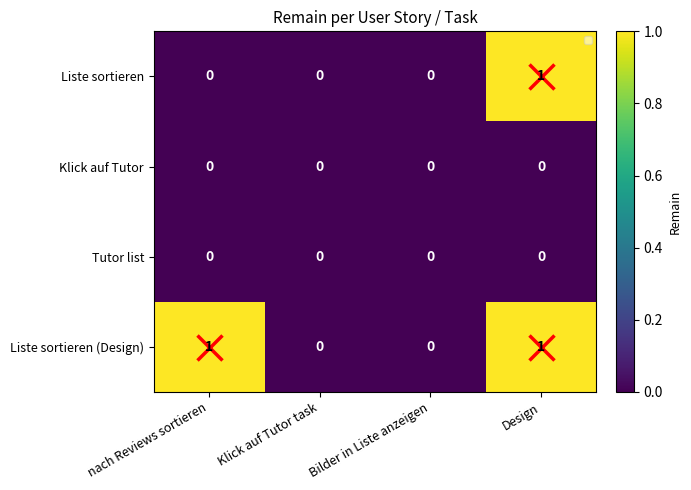

Which series has the largest total across all categories?

Liste sortieren (Design)